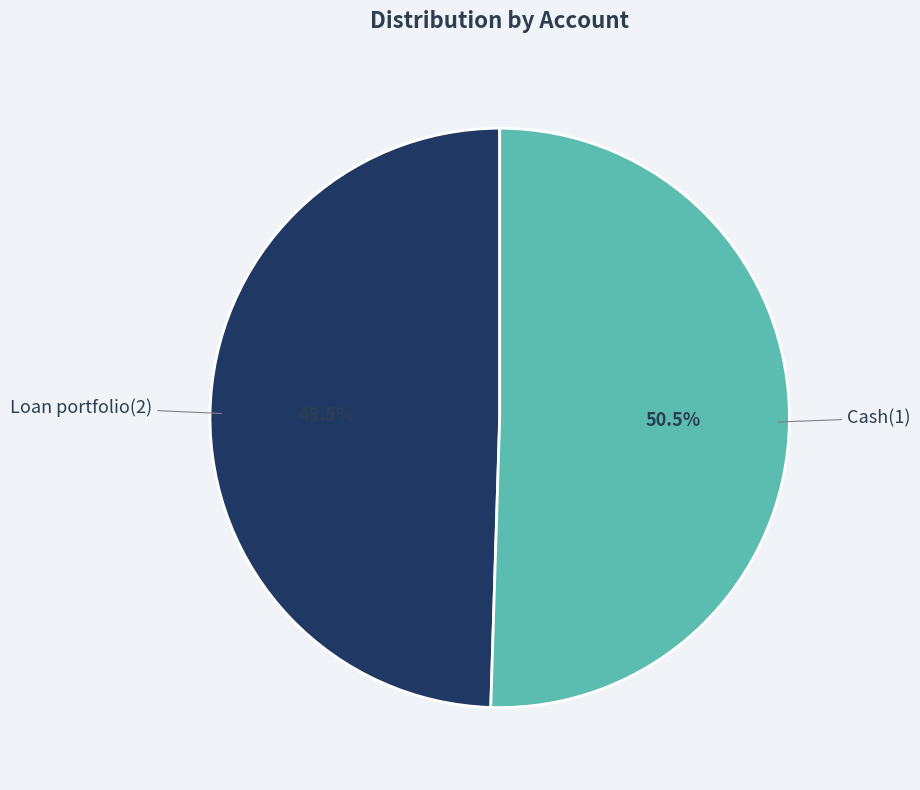

Which has a higher value, Cash(1) or Loan portfolio(2)?

Cash(1)